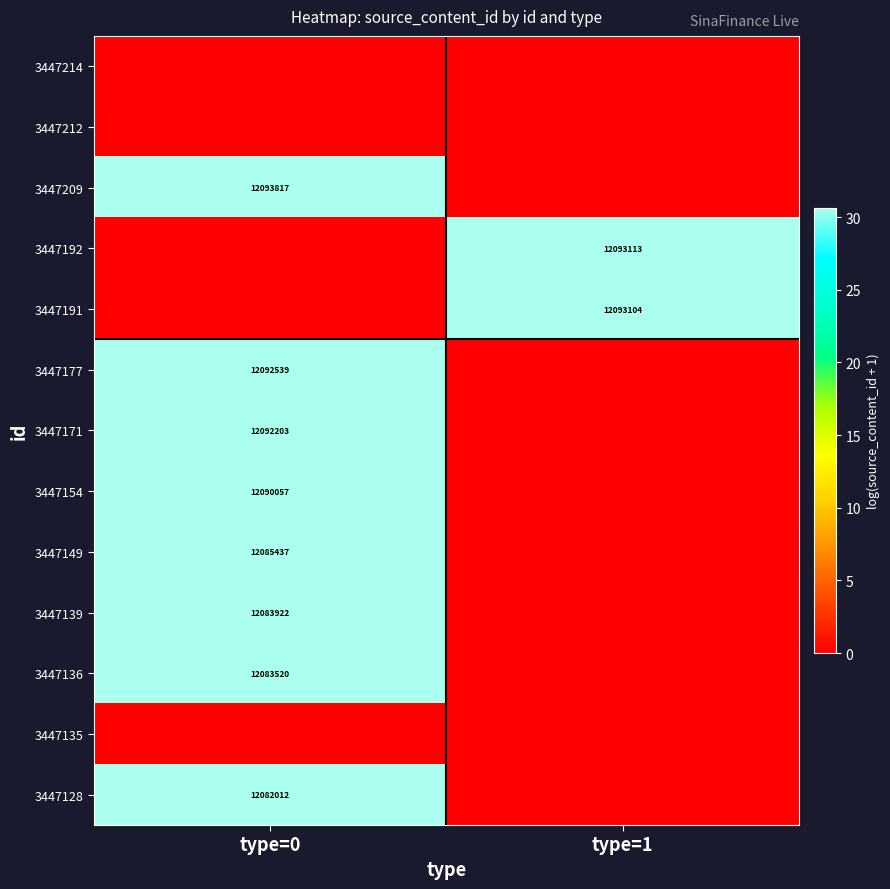

What is the greatest value displayed?

30.6